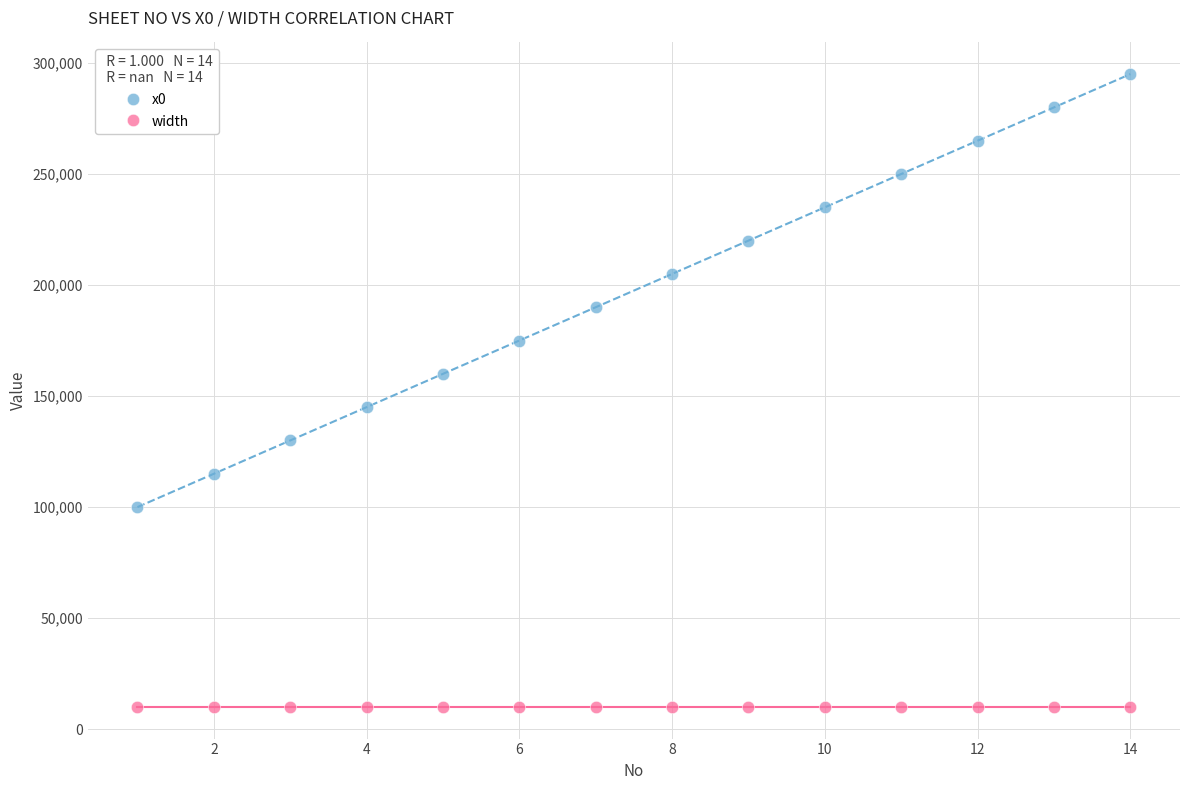

What are all the series names shown in the legend?

x0, width